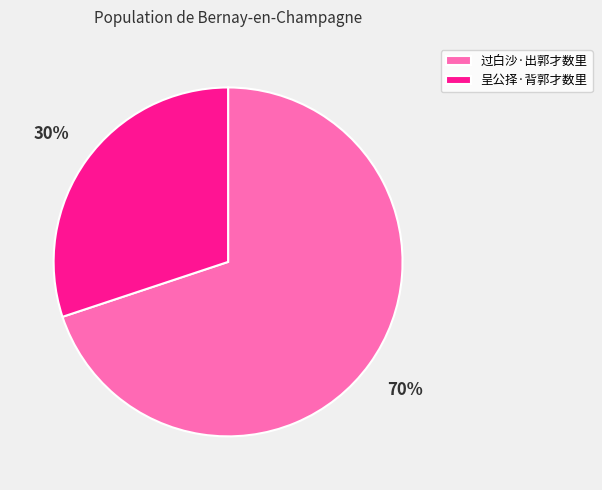

Count the number of slices in the pie.

2